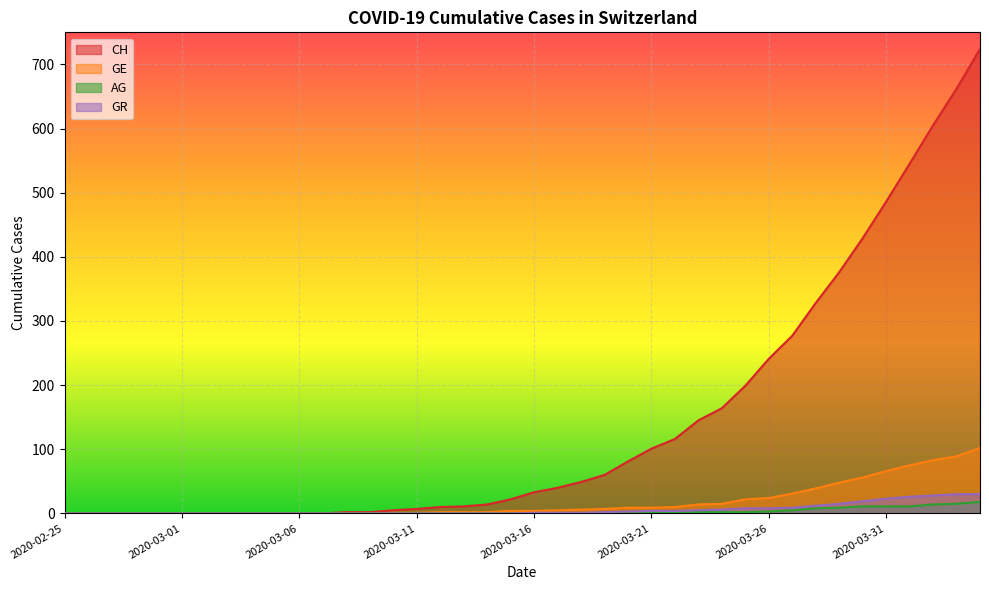

True or false: GE and AG cross at least once.

False